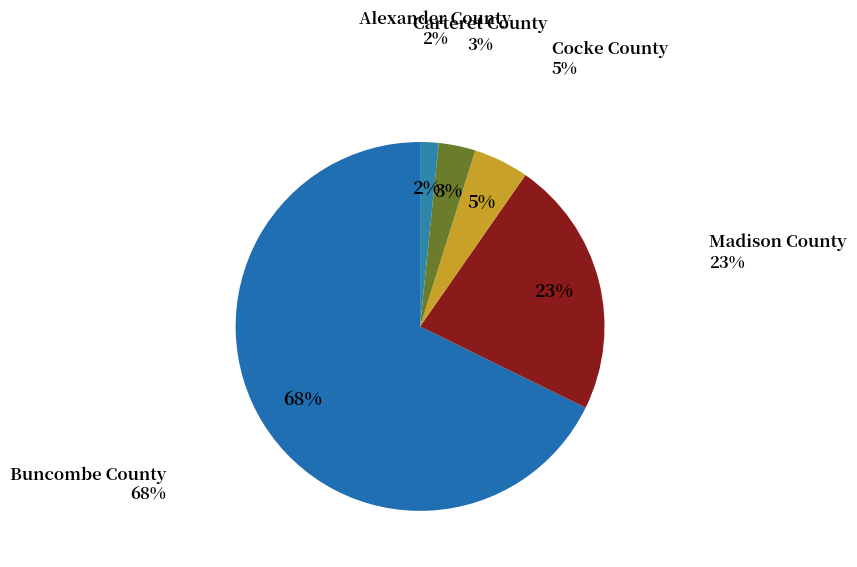

Approximately how many times larger is the value at Carteret County compared to Cocke County?

0.7